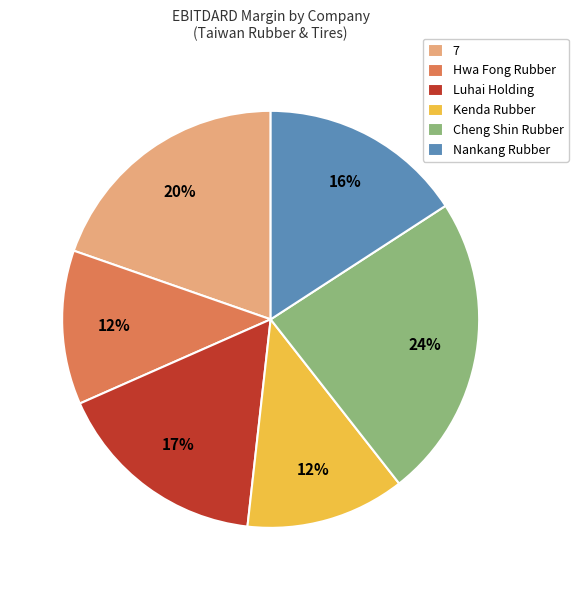

Between 7 and Kenda Rubber, which is larger?

7